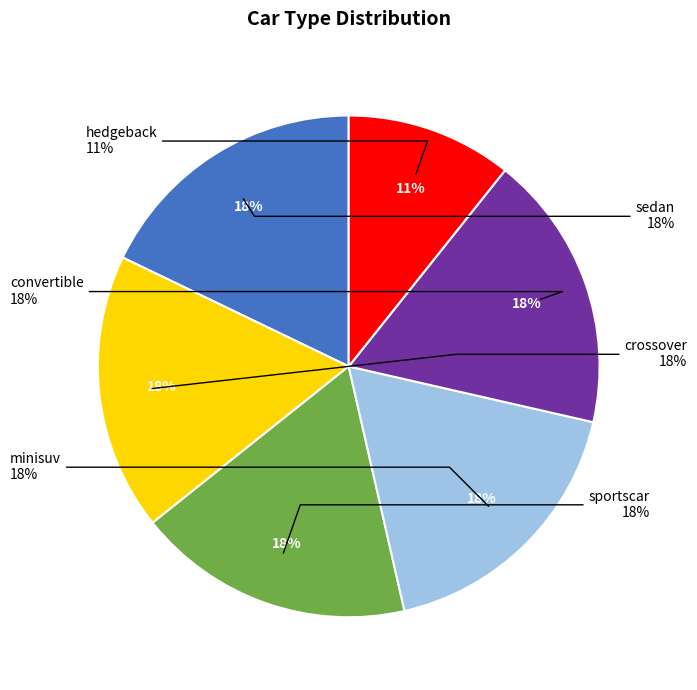

Which category has the smallest portion of the pie?

hedgeback